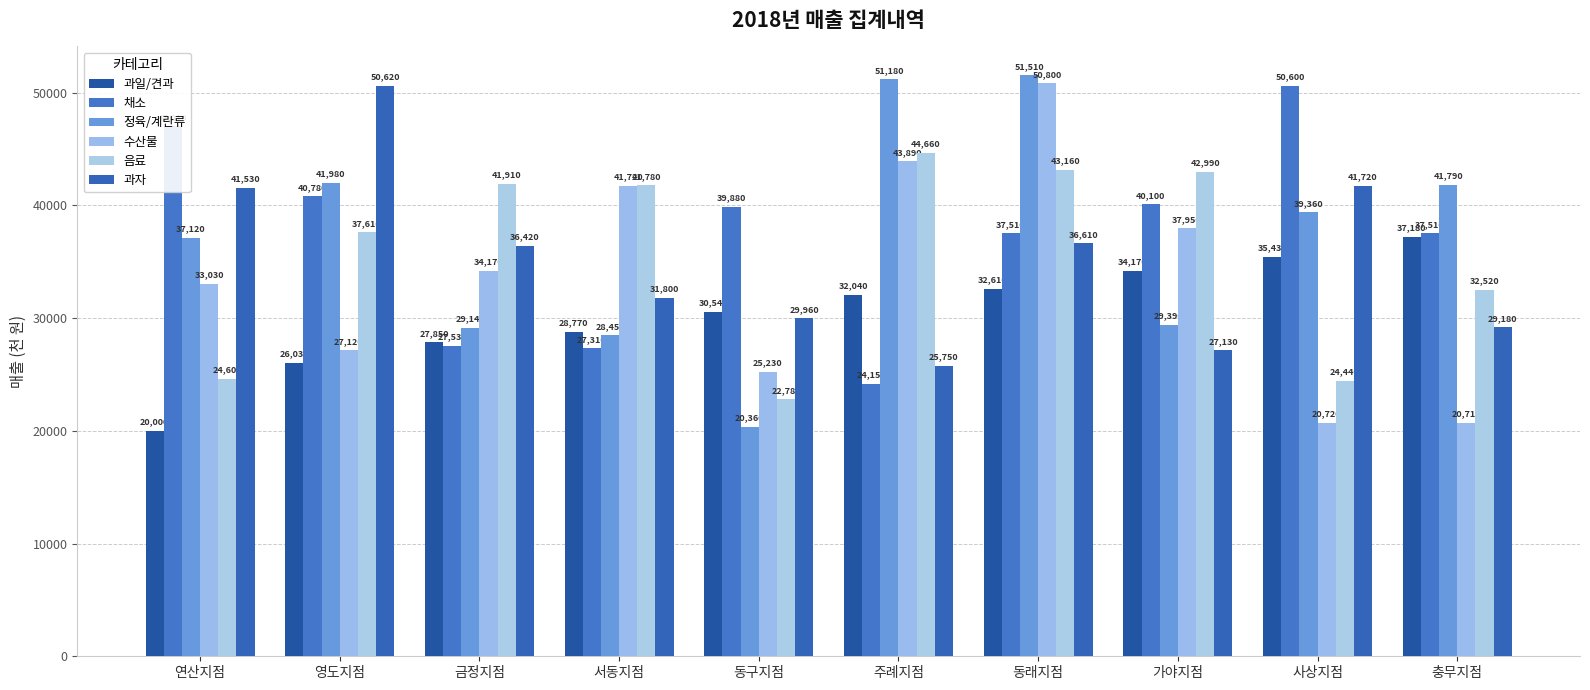

What is the average value of the 과일/견과 series?

30462